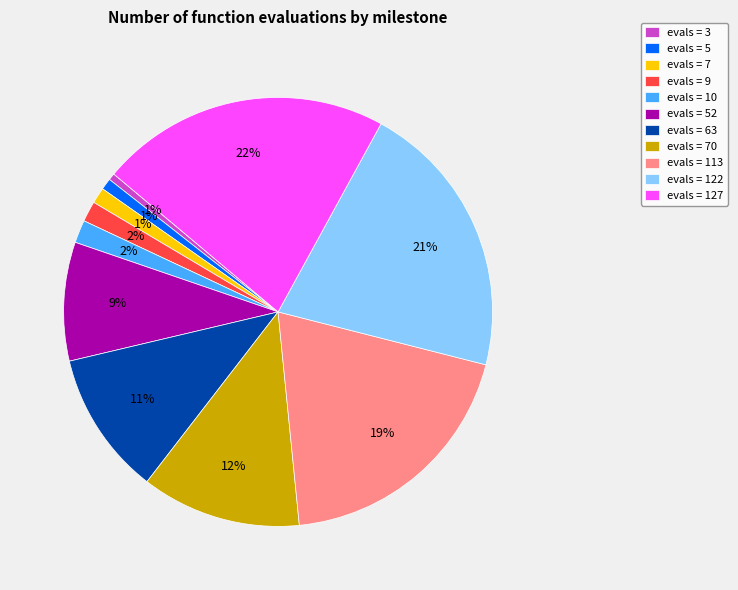

Is it true that evals = 7 is 11% of the pie?

False